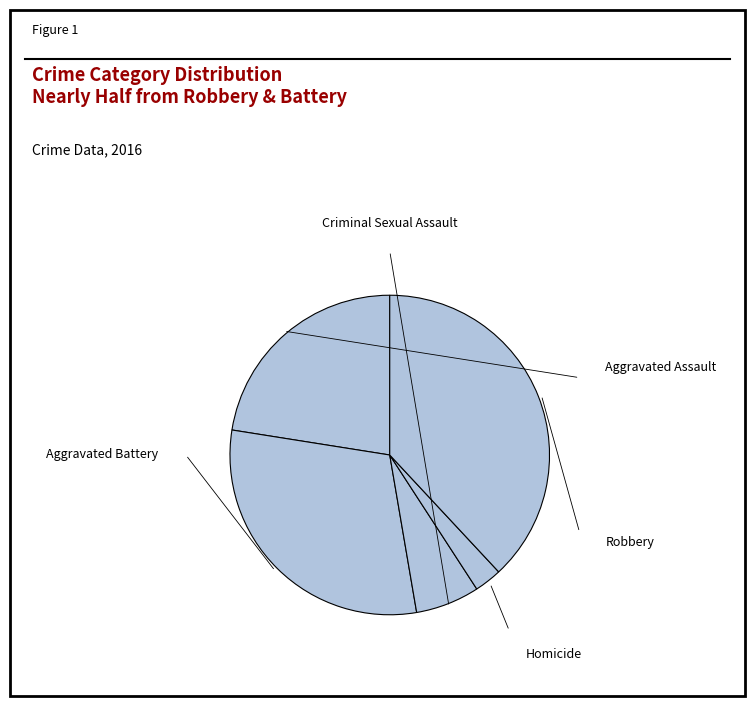

How many segments does this pie chart have?

5